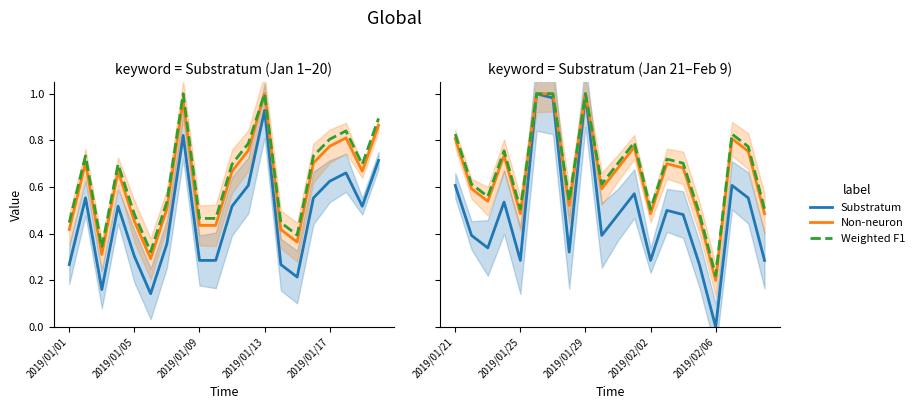

True or false: Substratum and Weighted F1 intersect in this chart.

False